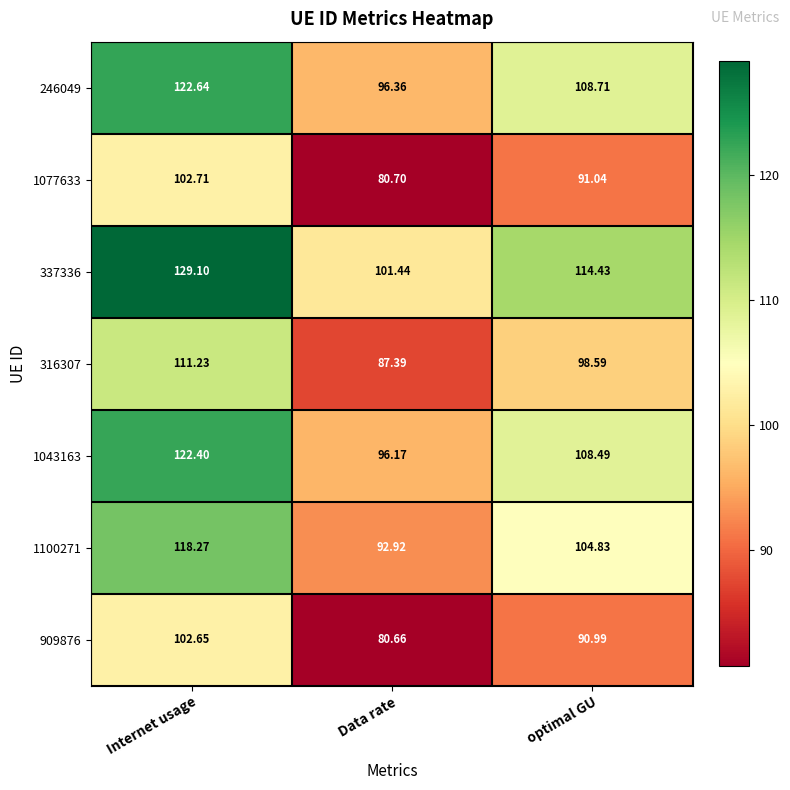

Rank the series at Data rate from highest to lowest value.

337336, 246049, 1043163, 1100271, 316307, 1077633, 909876